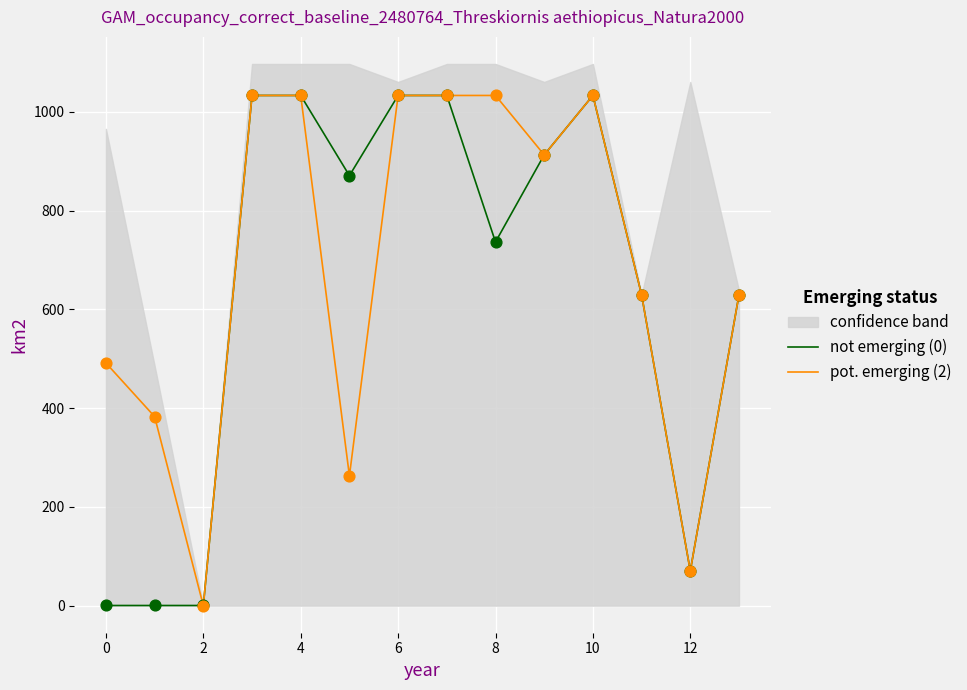

The value of pot. emerging (2) at 10 is 671.4. True or false?

False